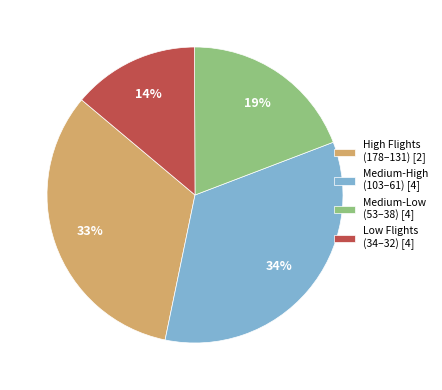

Which category has the biggest portion of the pie?

Medium-High (103–61) [4]